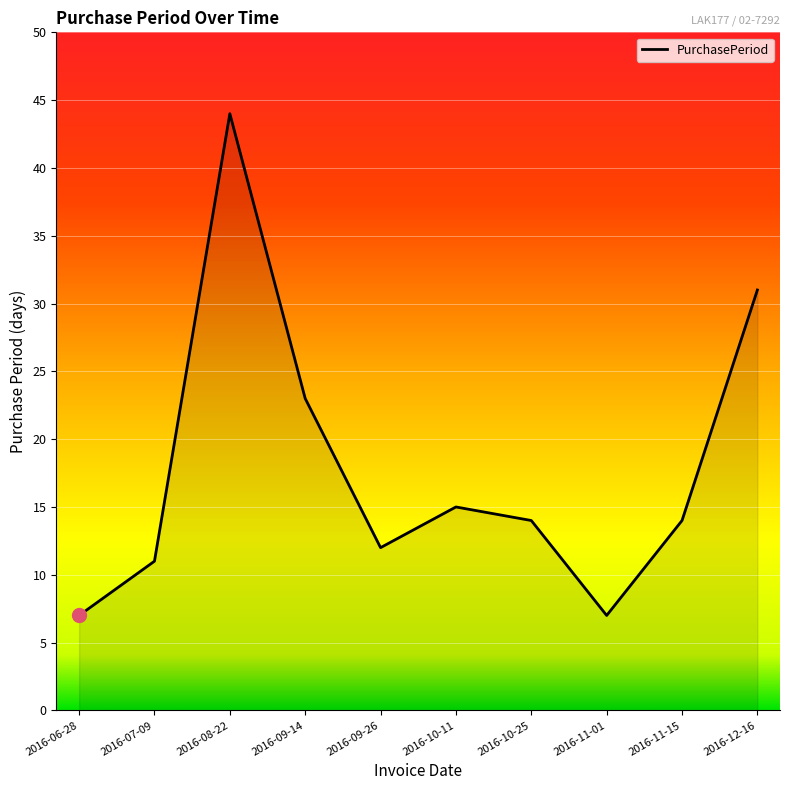

Between 2016-08-22 and 2016-12-16, which is larger?

2016-08-22